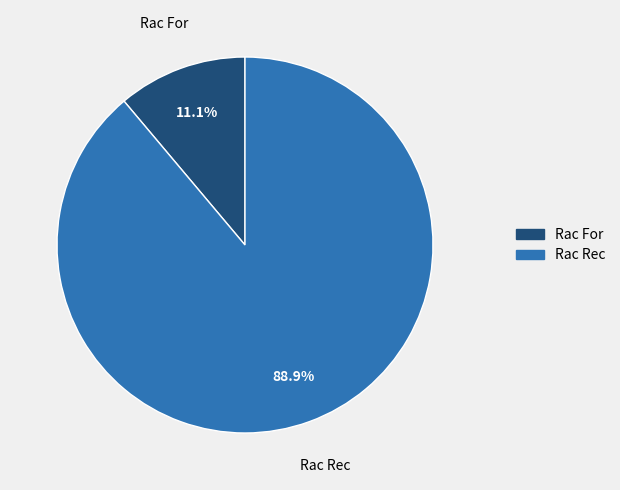

Does Rac For represent more than half of the total?

No